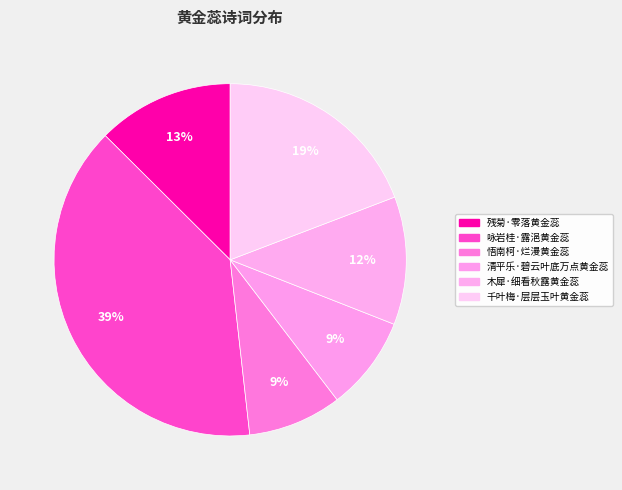

How many slices are in this pie chart?

6